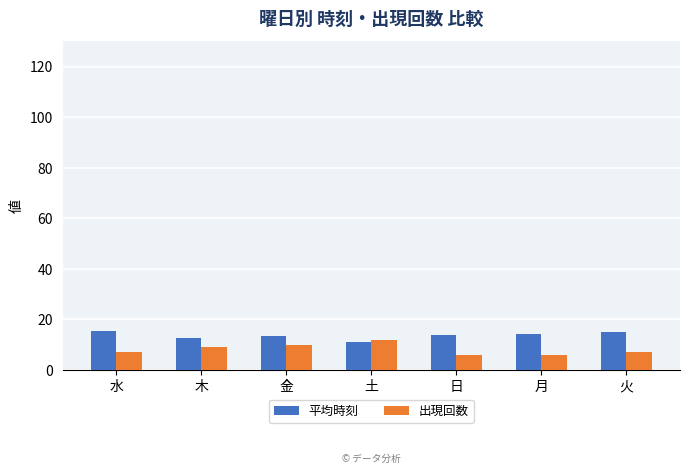

What is the spread (max minus min) of values at 水?

8.3